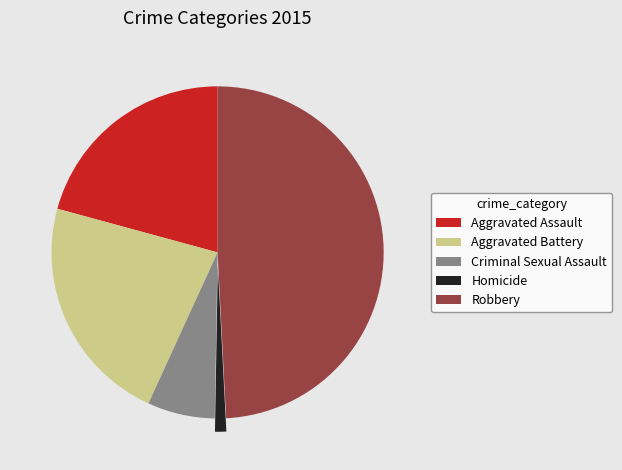

Is it true that Aggravated Assault is 7% of the pie?

False